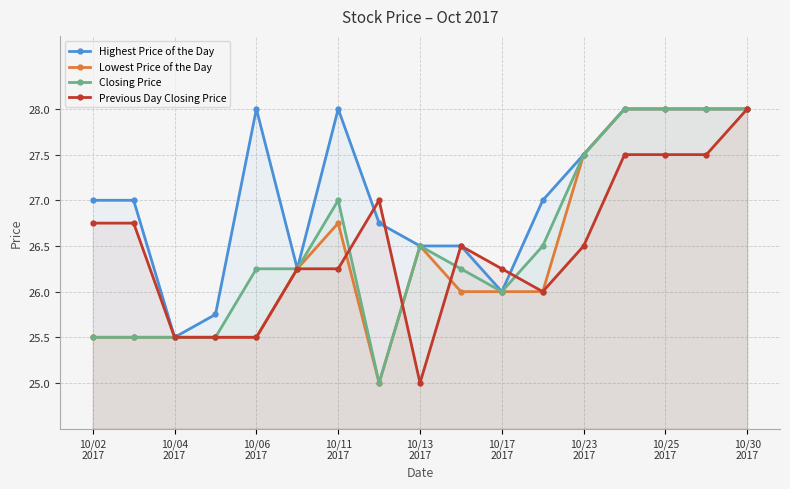

Which series has the largest total across all categories?

Highest Price of the Day